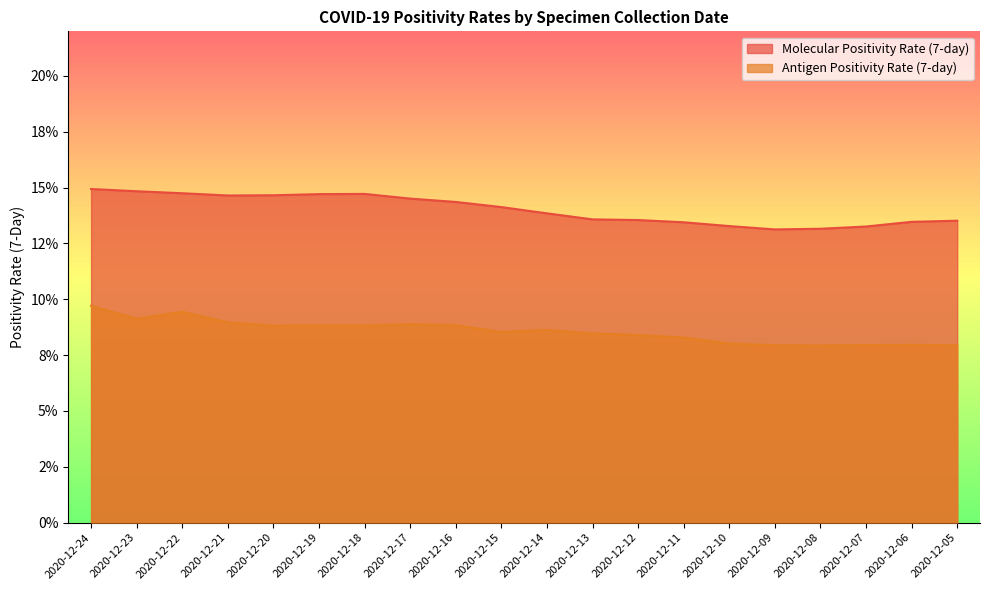

What is the sum of all Antigen Positivity Rate (7-day) values?

1.7